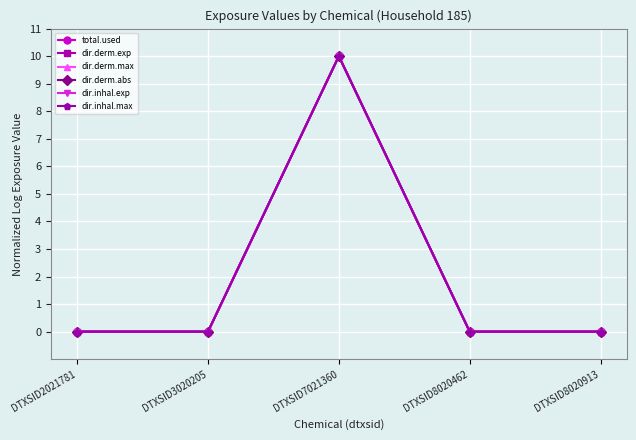

Reading left to right, extract all data points from this chart.

total.used: 0	0	10	0	0
dir.derm.exp: 0	0	10	0	0
dir.derm.max: 0	0	10	0	0
dir.derm.abs: 0	0	10	0	0
dir.inhal.exp: 0	0	10	0	0
dir.inhal.max: 0	0	10	0	0